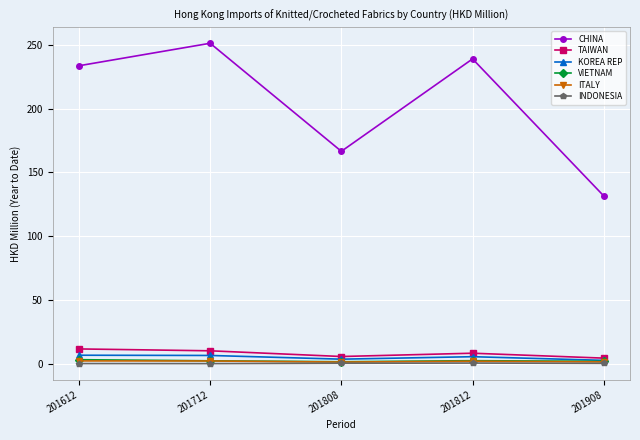

The TAIWAN series shows 4.5 at 201908. True or false?

True